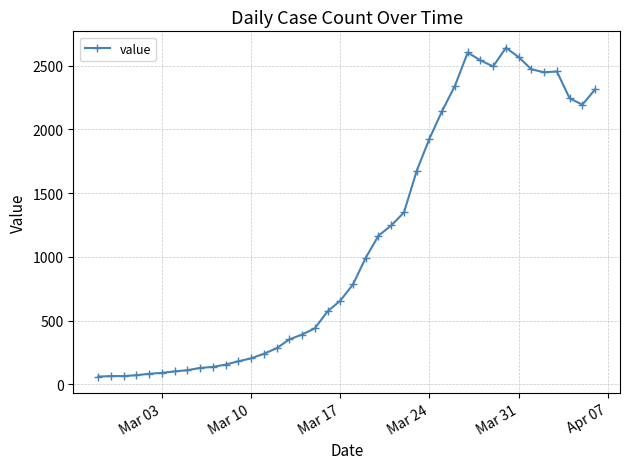

What is the value of the 14th point from the left?

240